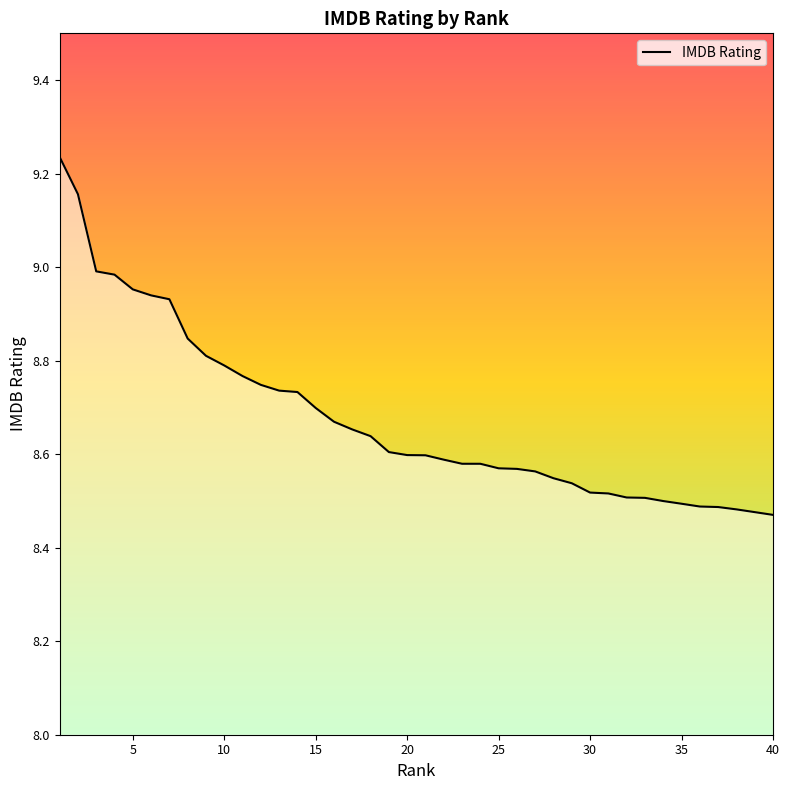

True or false: the data shows 13.1 at 35.

False